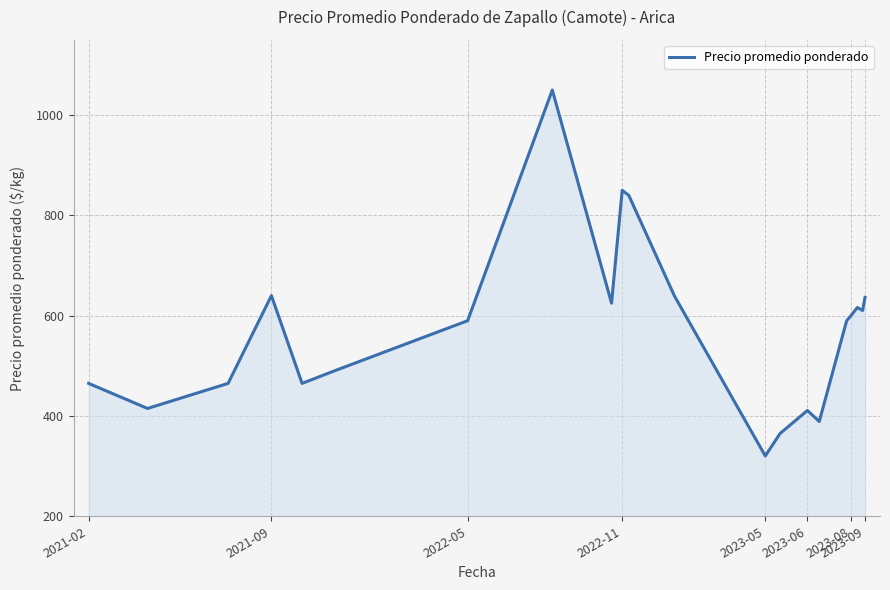

How many values are below 590?

10